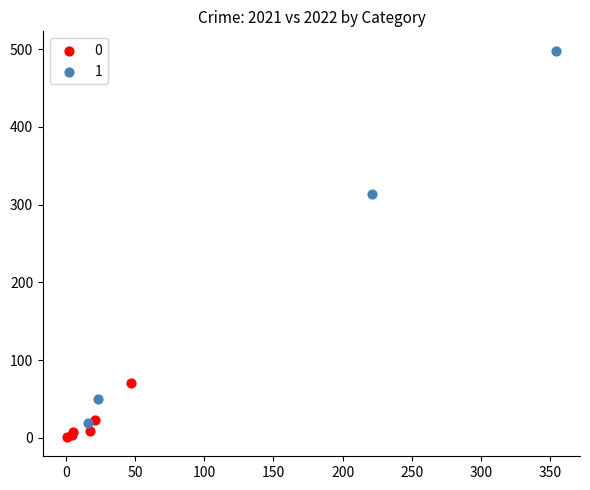

What are all the series names shown in the legend?

0, 1